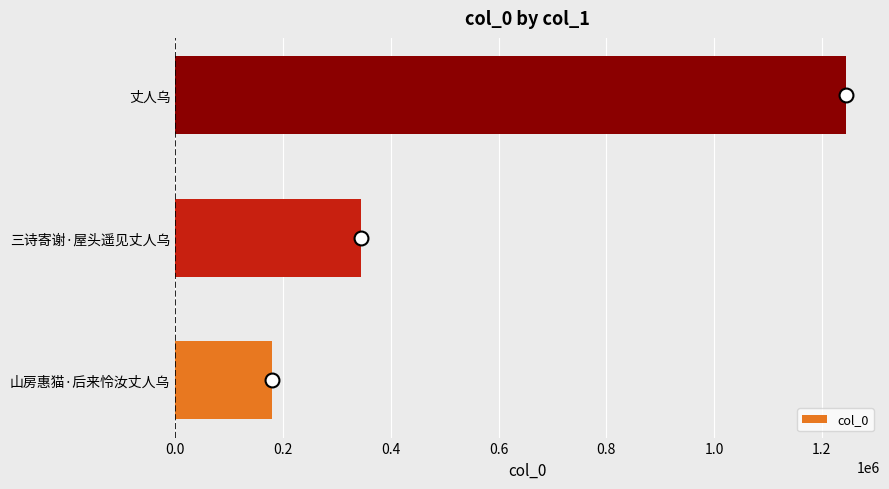

How many values are below 345566?

1